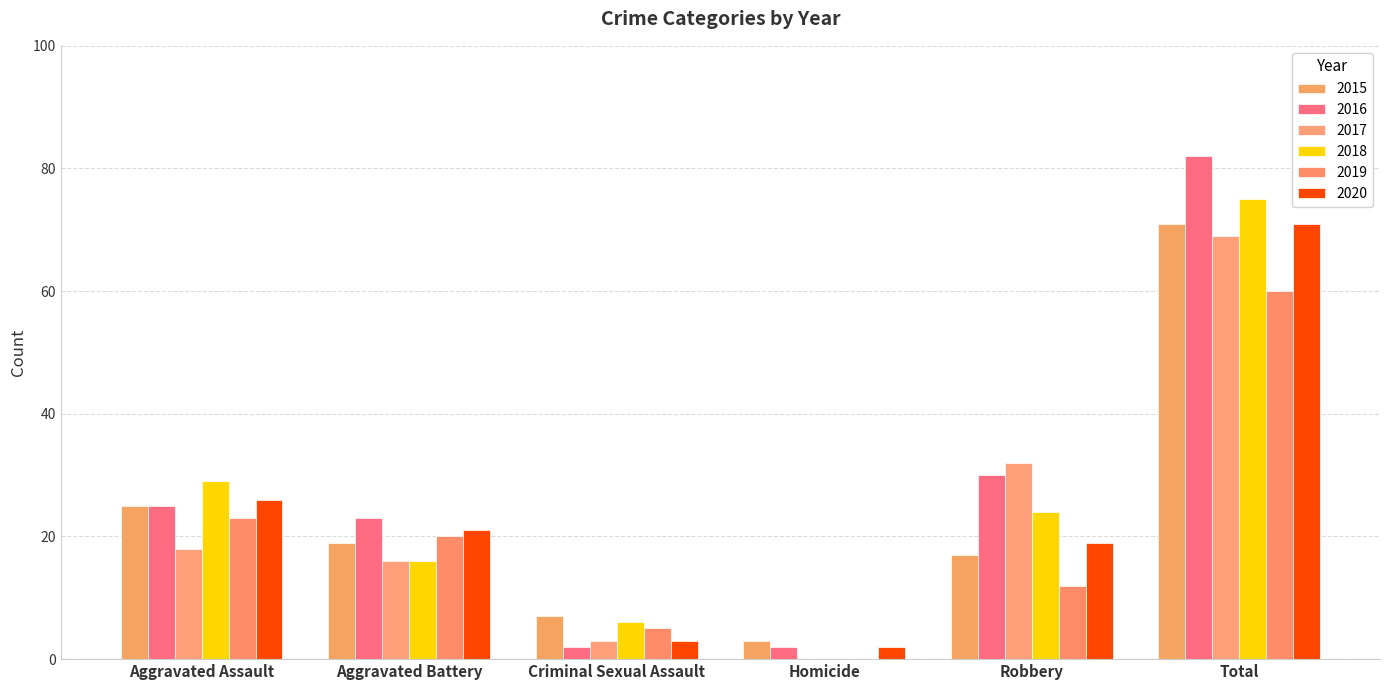

How many series are shown in this chart?

6